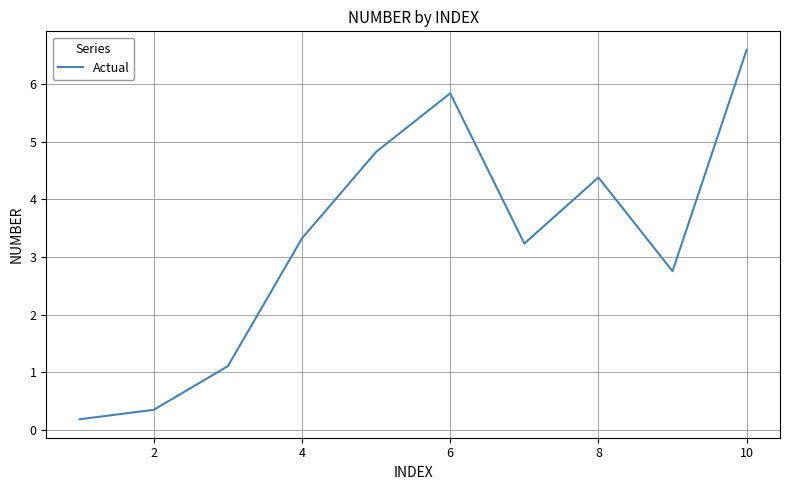

Reading left to right, list all the values displayed in this chart.

0.2	0.3	1.1	3.3	4.8	5.8	3.2	4.4	2.8	6.6